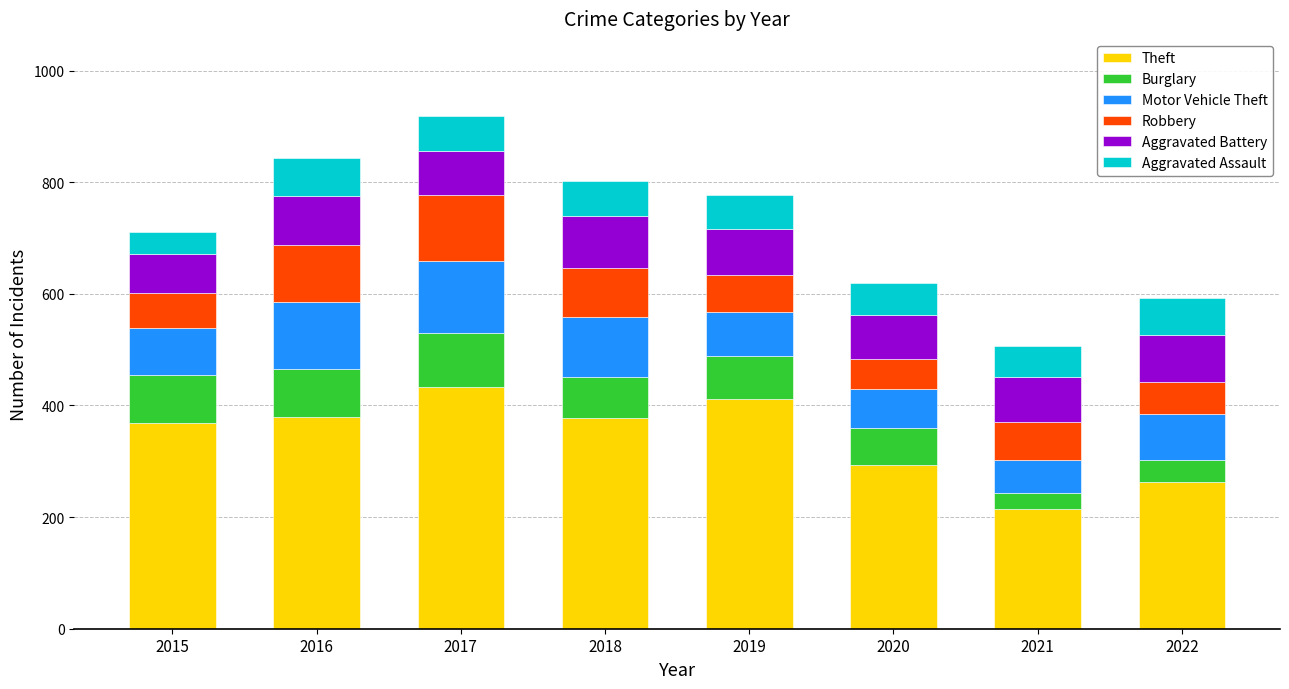

What is the sum of all Theft values?

2743